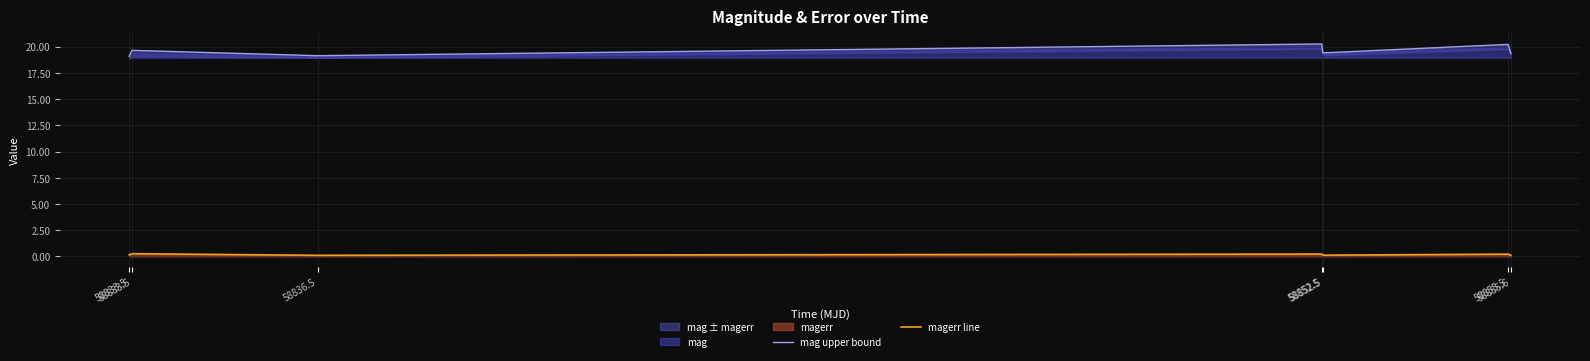

Is it true that magerr line equals 0.1 at 58836.5?

False